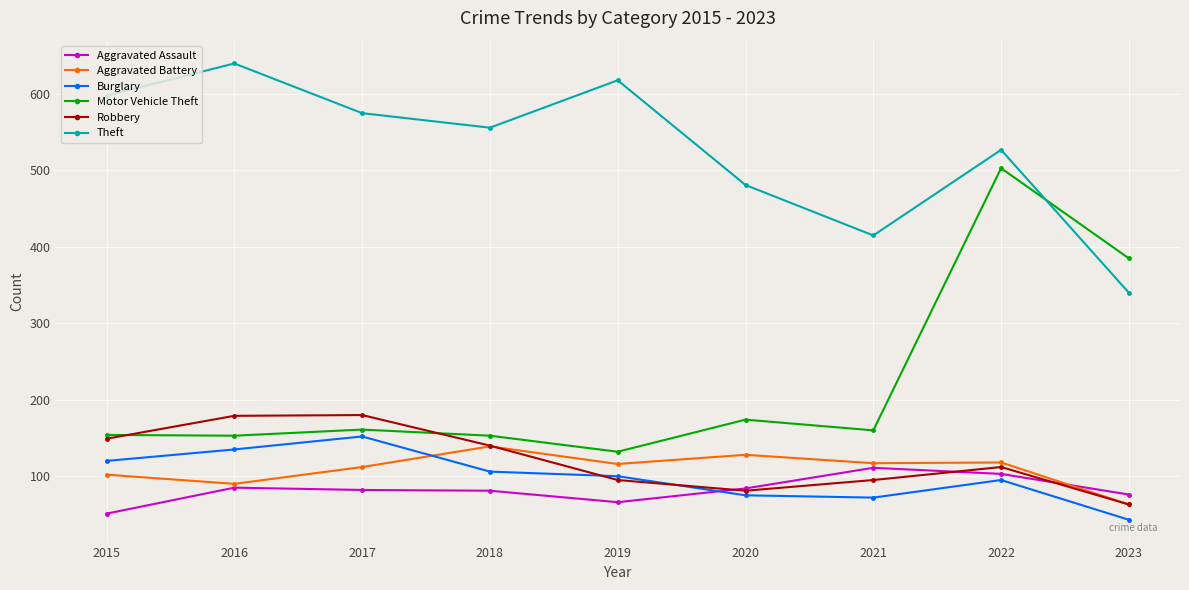

How many data points in Burglary are less than 100?

4